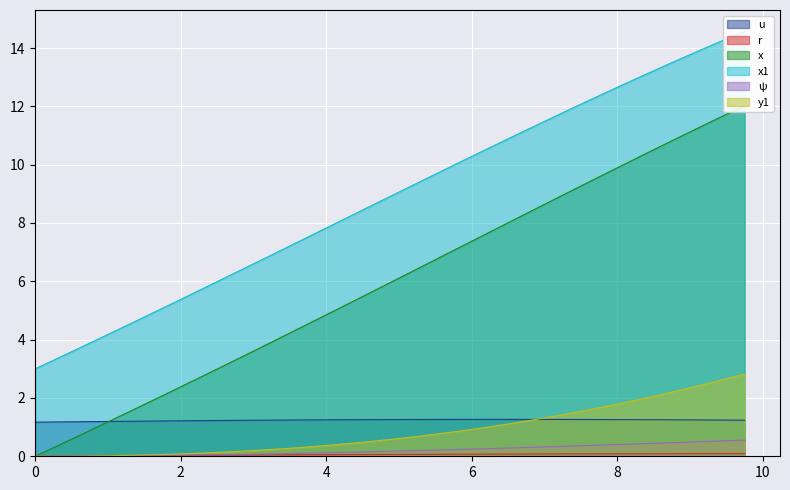

Between 4.0 and 1.5, which is larger?

4.0